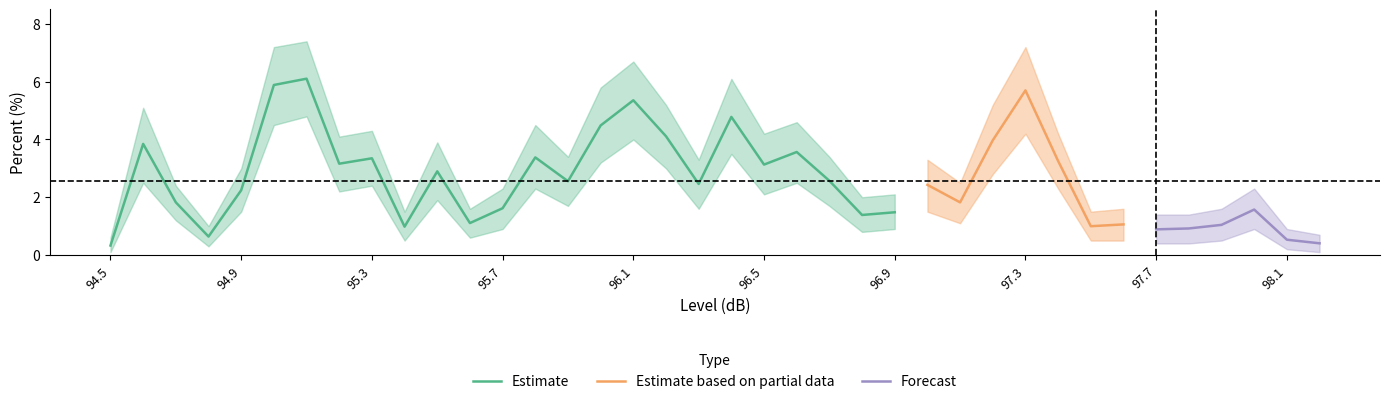

Which has a higher value, 98.1 or 95.5?

95.5